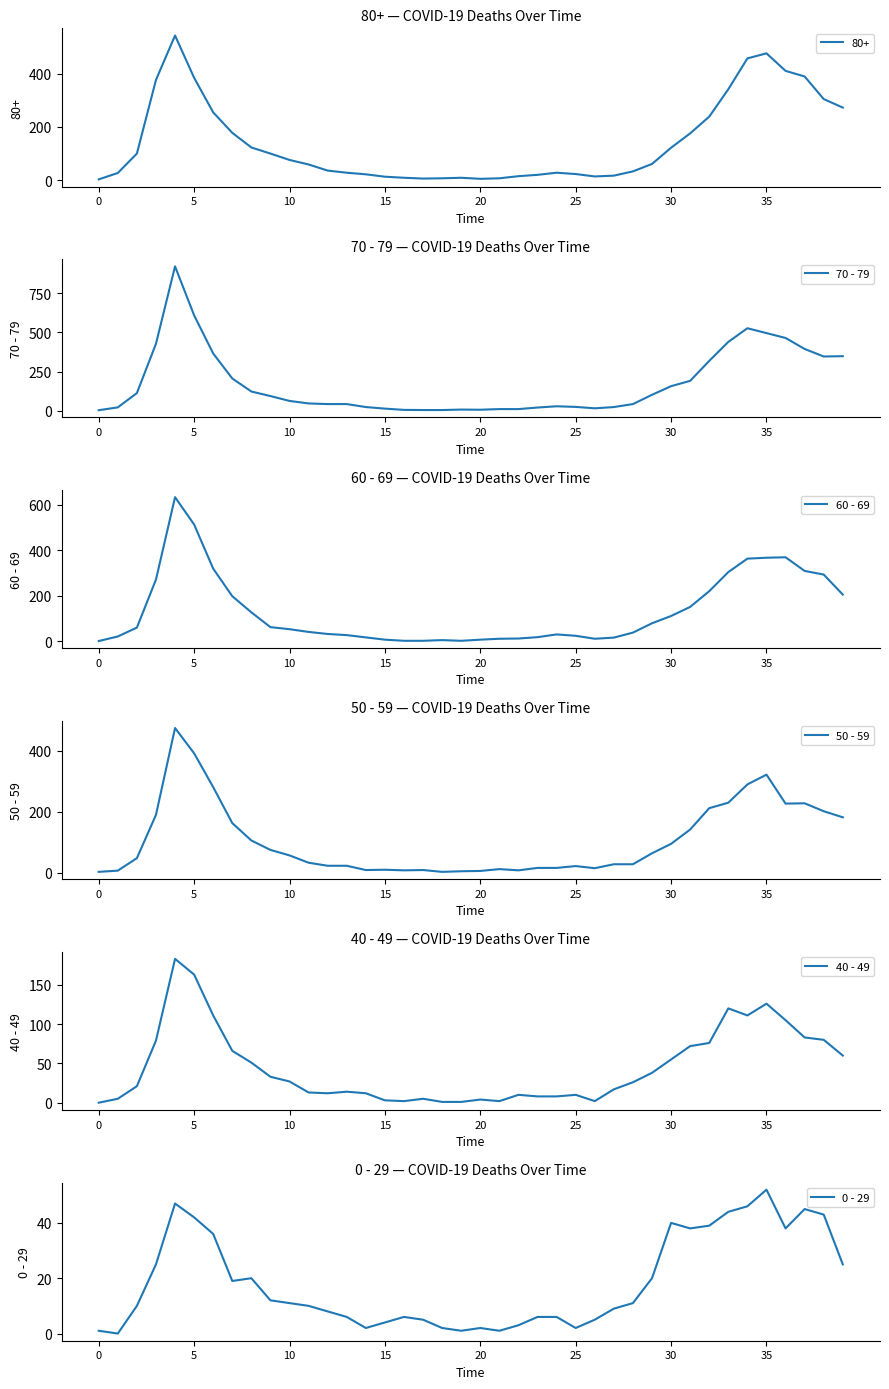

The 0 - 29 series shows 30 at 29. True or false?

False